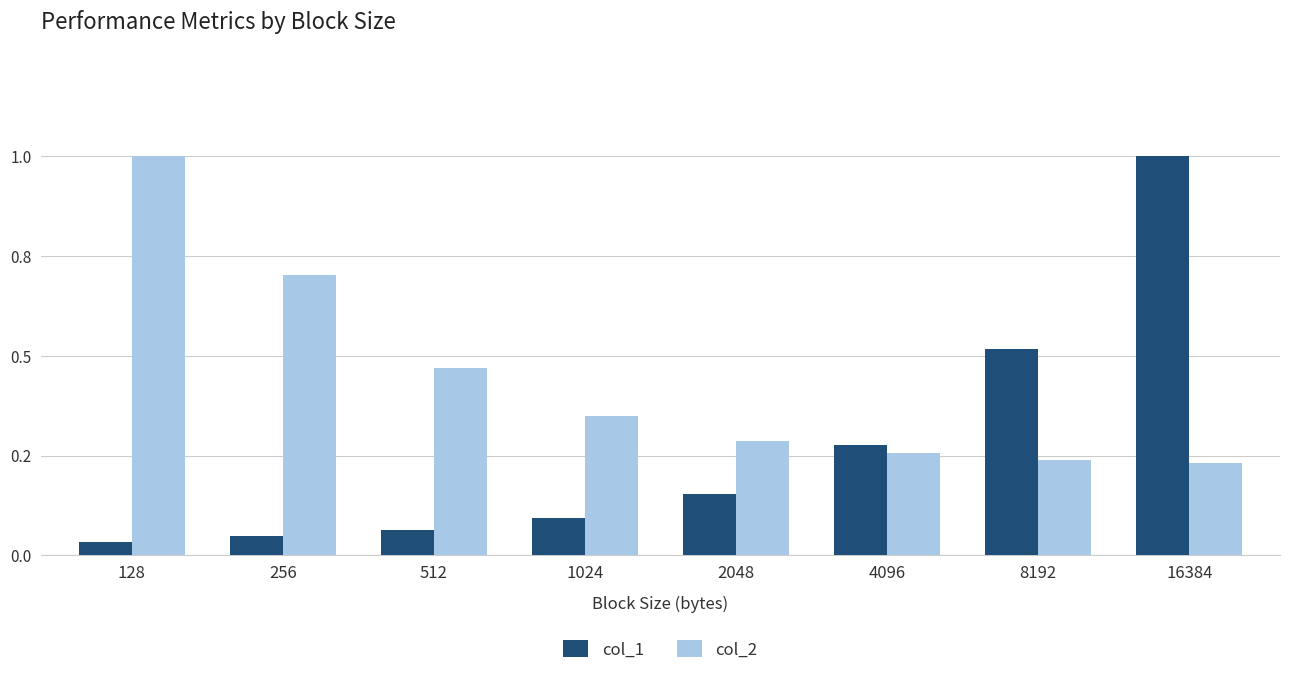

What is the sum of the col_2 values at 2048 and 1024?

0.6